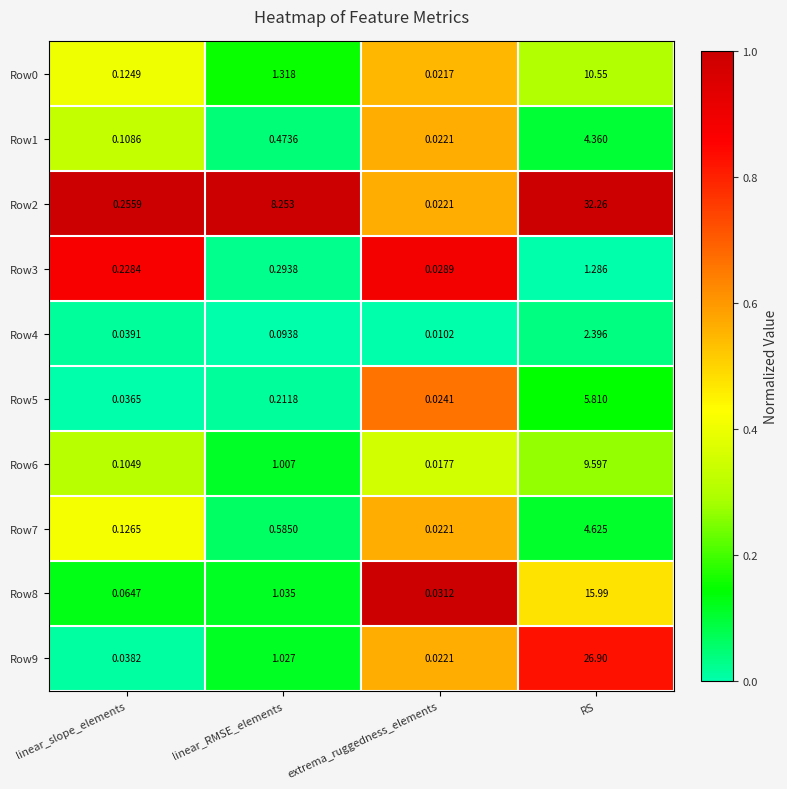

At which category does the chart reach its minimum across all series?

extrema_ruggedness_elements